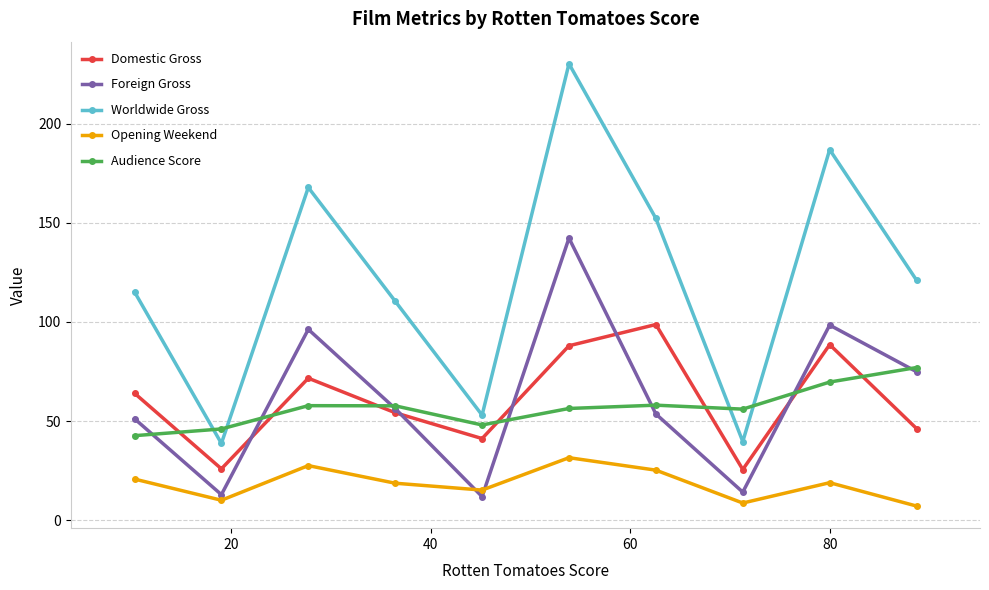

What is the value of the Worldwide Gross point at the 1st from the left?

115.2